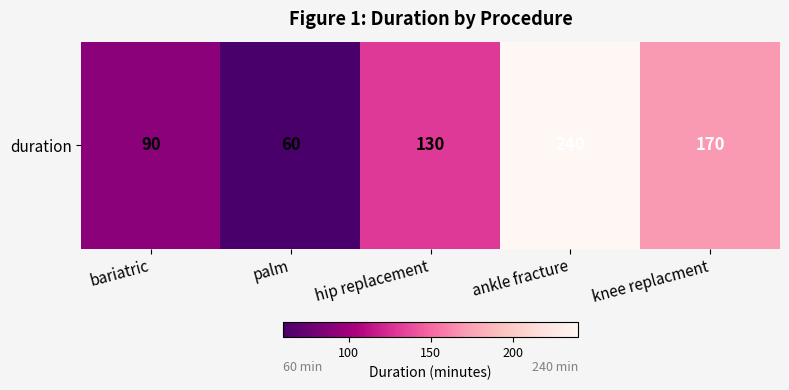

How many values are below 130?

2